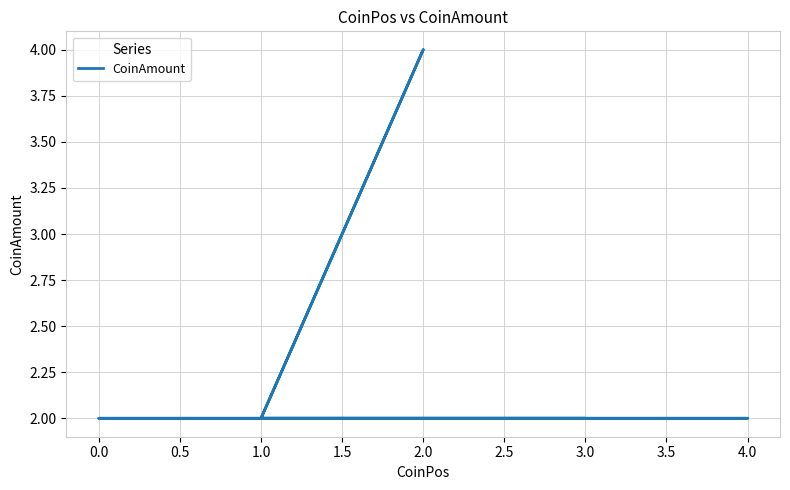

How many interior local peaks (higher than both neighbors) does the data have?

1